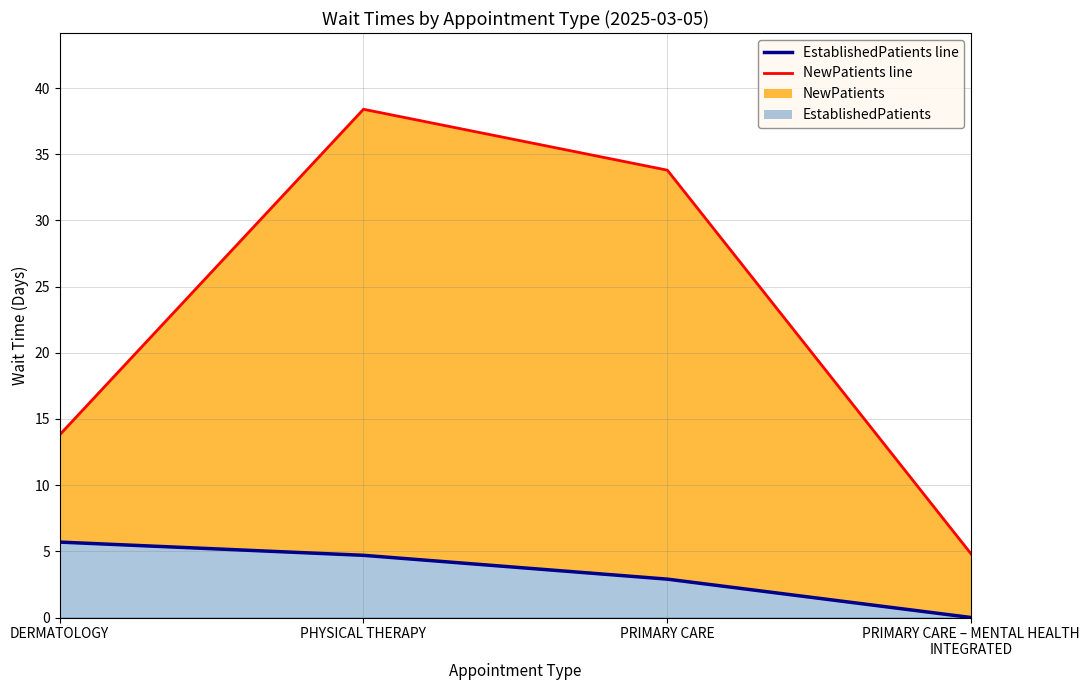

What is the difference between the NewPatients values at PRIMARY CARE and PHYSICAL THERAPY?

4.6